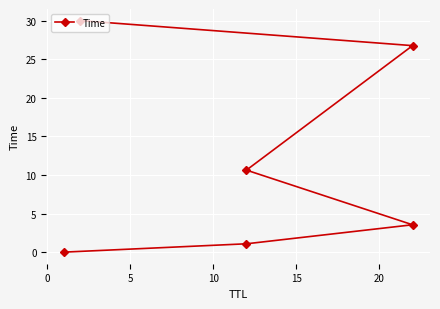

True or false: the data has more than 1 interior local peaks.

False